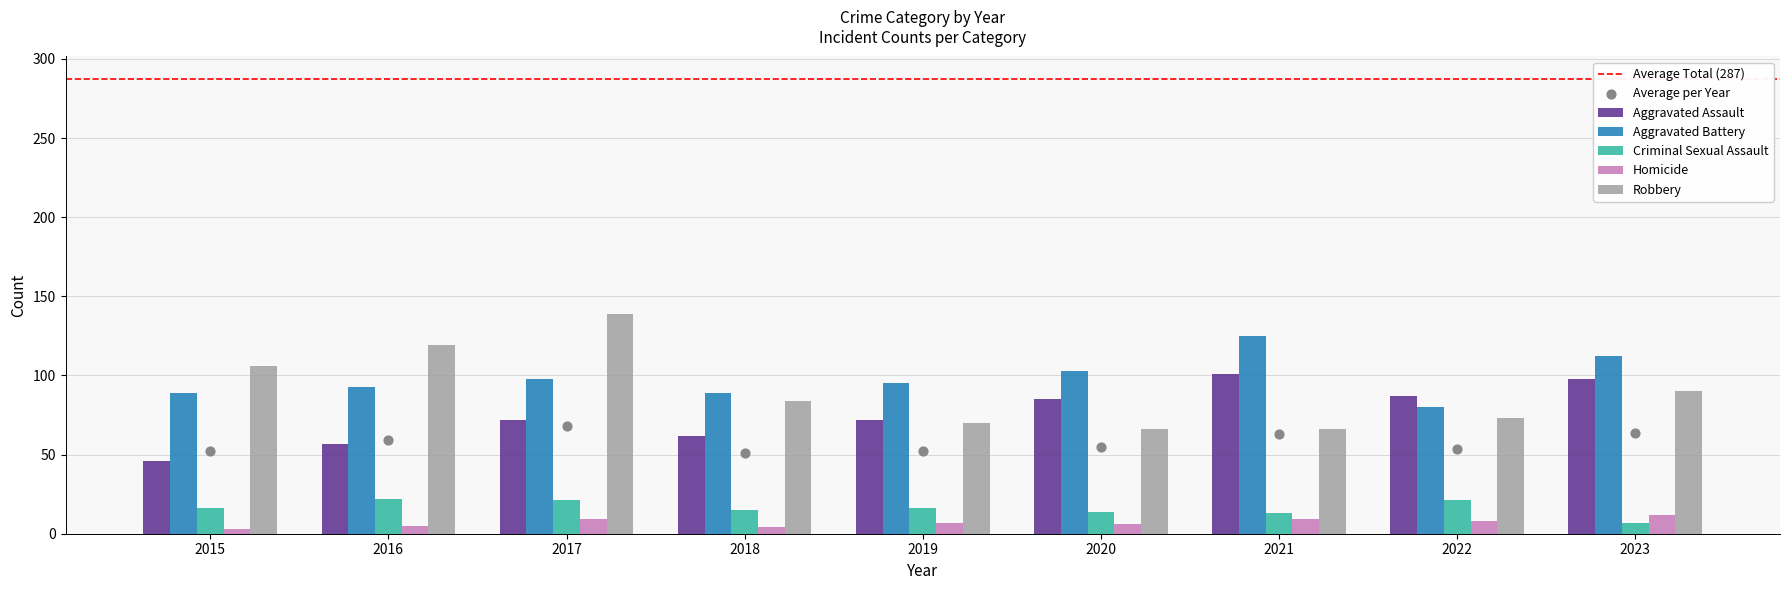

What are all the series names shown in the legend?

Aggravated Assault, Aggravated Battery, Criminal Sexual Assault, Homicide, Robbery